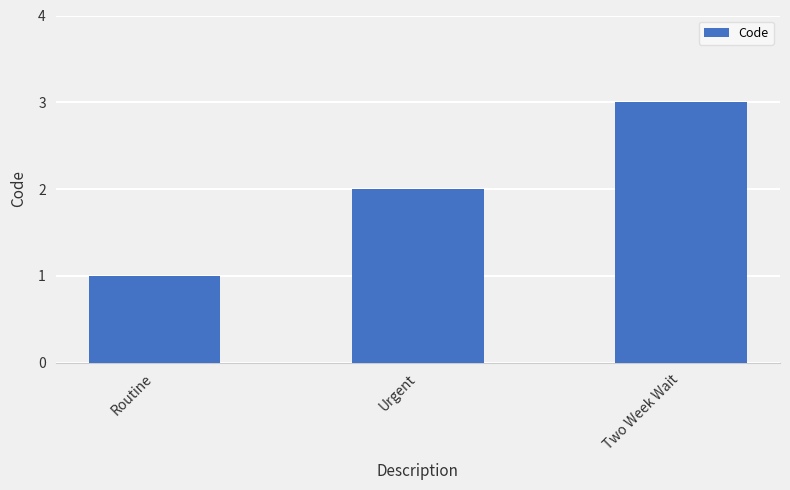

What is the difference between the values at Urgent and Routine?

1